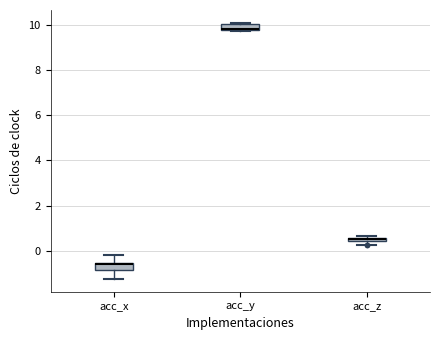

Where is the lower edge of the box for acc_x on the y-axis? The values are not printed on the chart, so give them approximately, as read against the axis.

-0.8